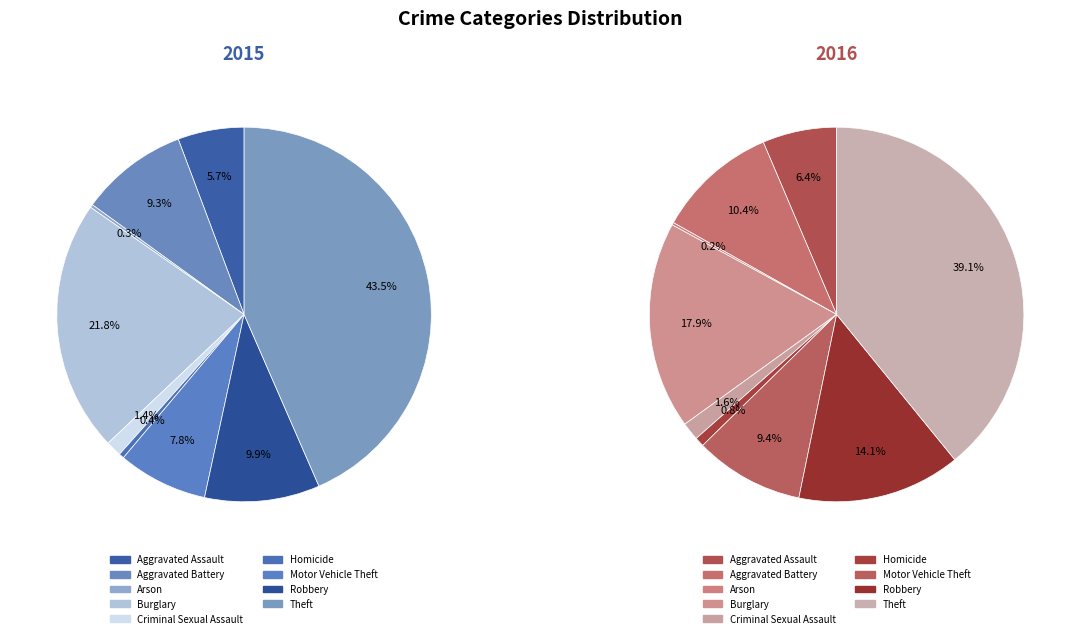

Which slice is the smallest?

Arson